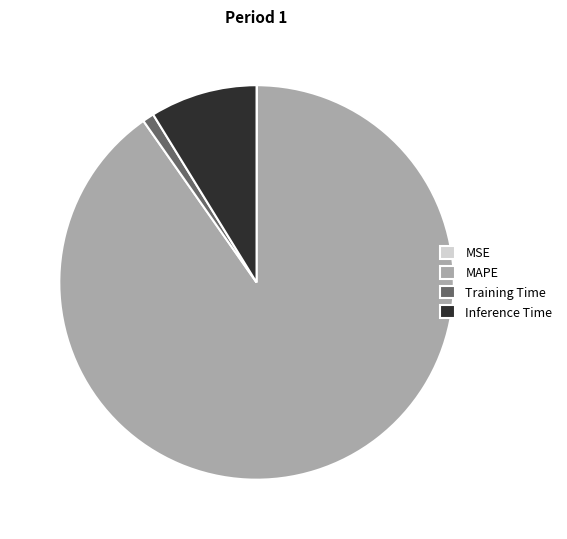

Is it true that MAPE is 90% of the pie?

True